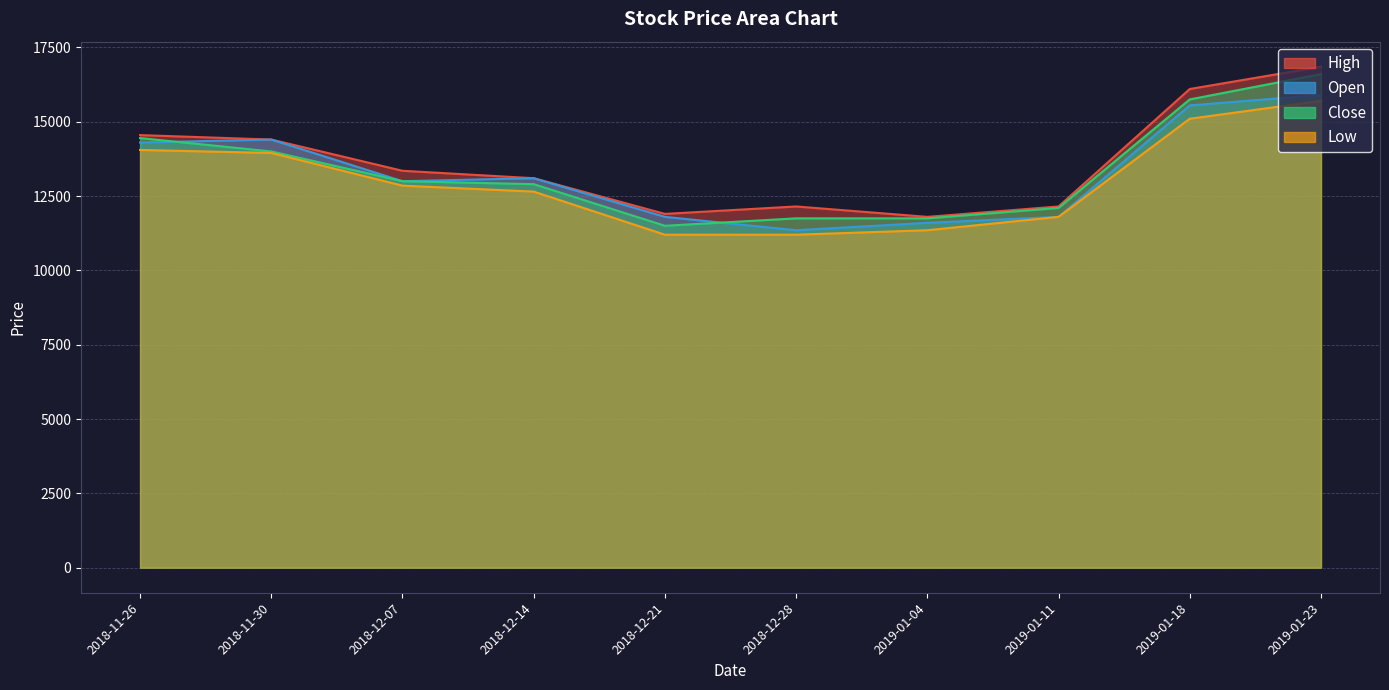

What is the value of the Low point at the 3rd from the left?

12850